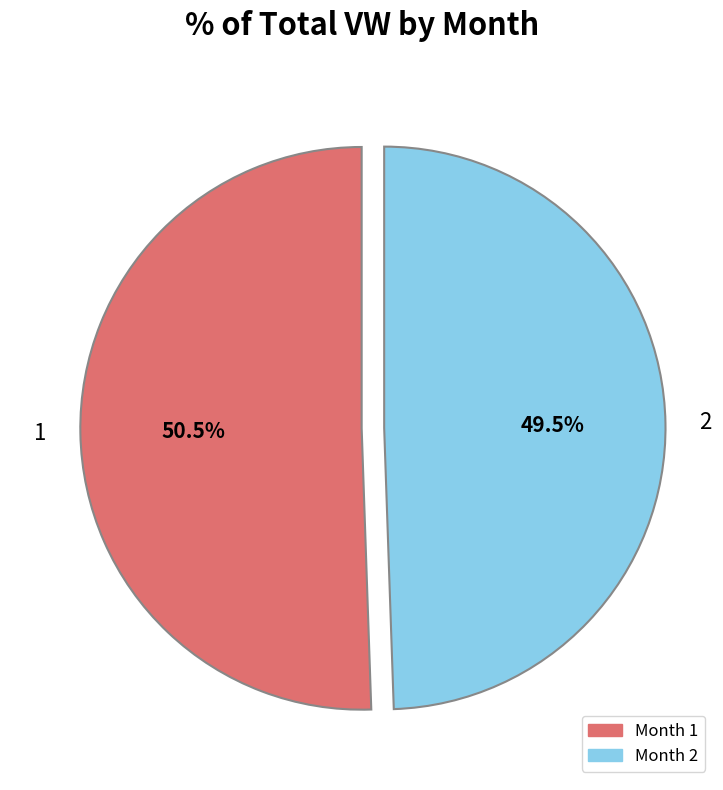

Between 1 and 2, which is larger?

1